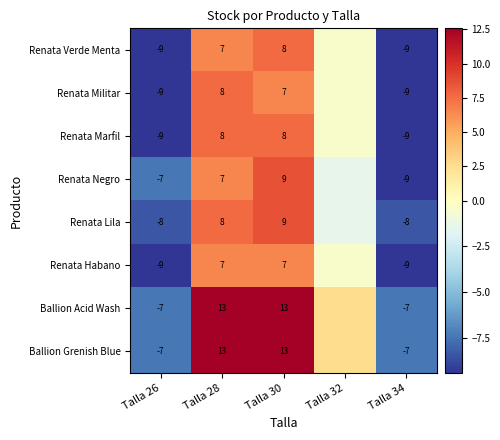

At which category is the sum across all series the highest?

Talla 30